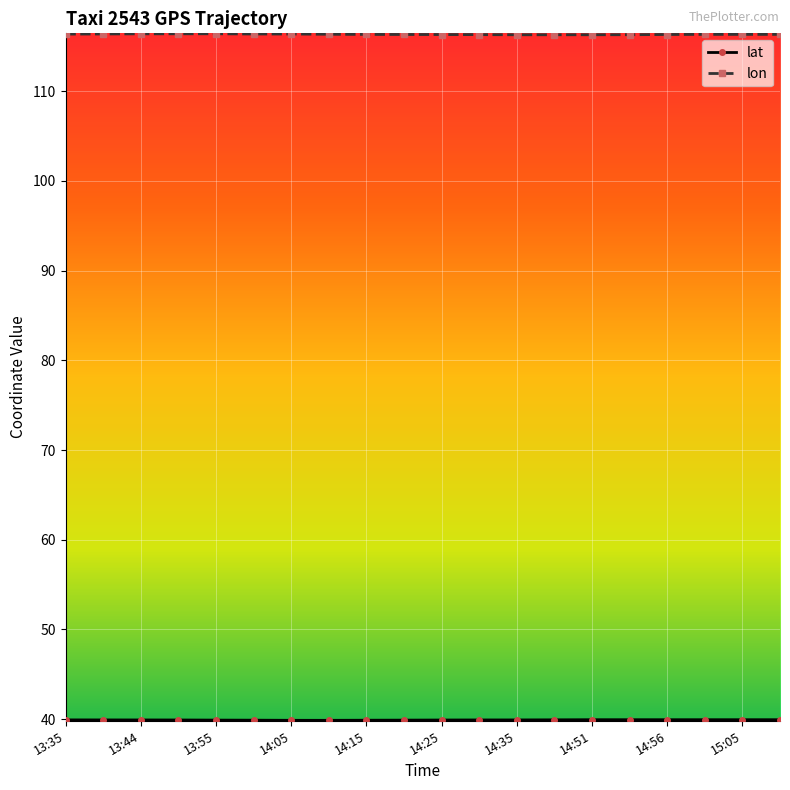

At how many categories does at least one series exceed 114?

20